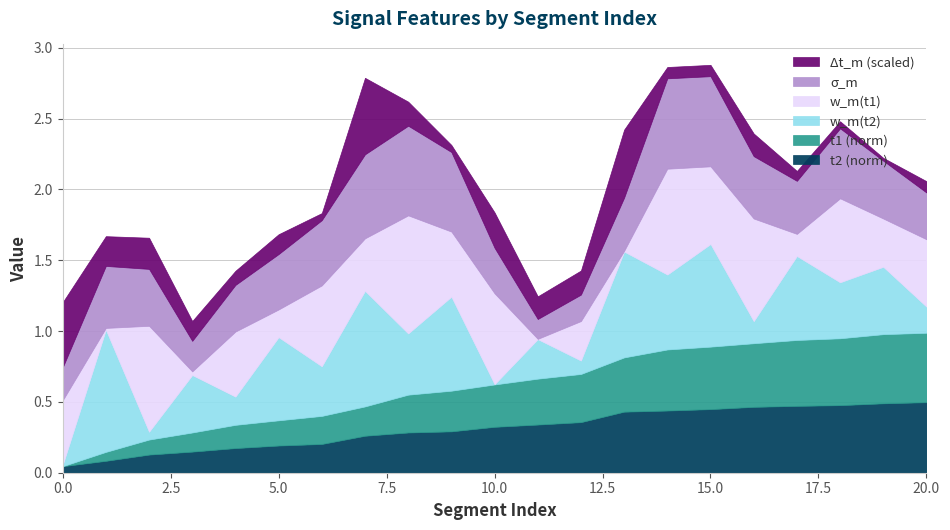

What is the value of the t2_norm point at the 4th from the left?

0.1